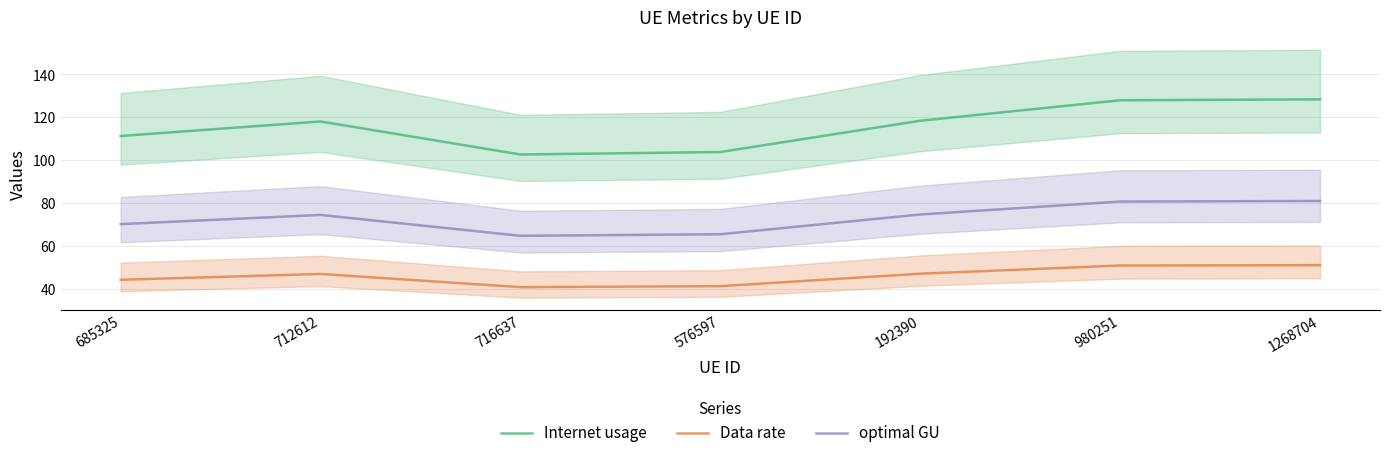

What is the difference between the optimal GU values at 685325 and 716637?

5.4